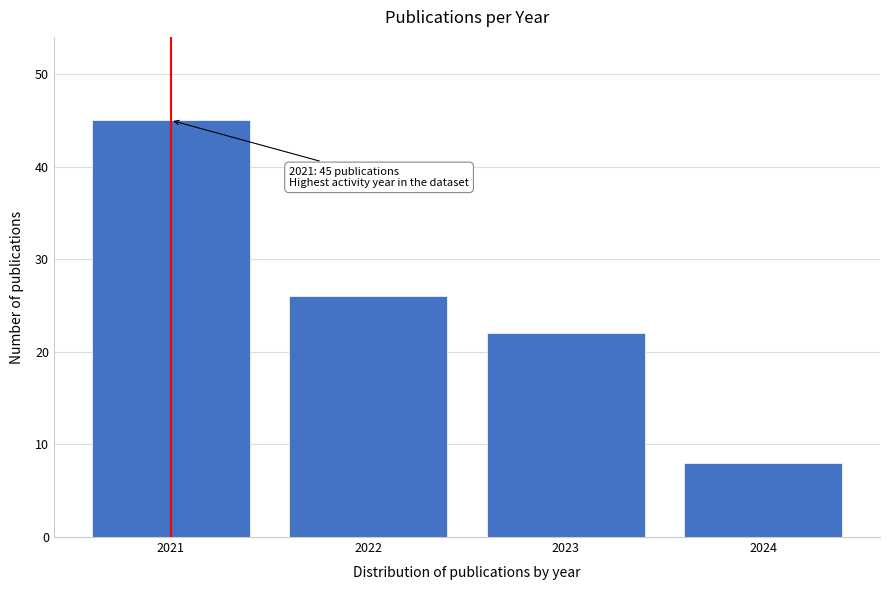

Reading left to right, extract all data points from this chart.

45	26	22	8